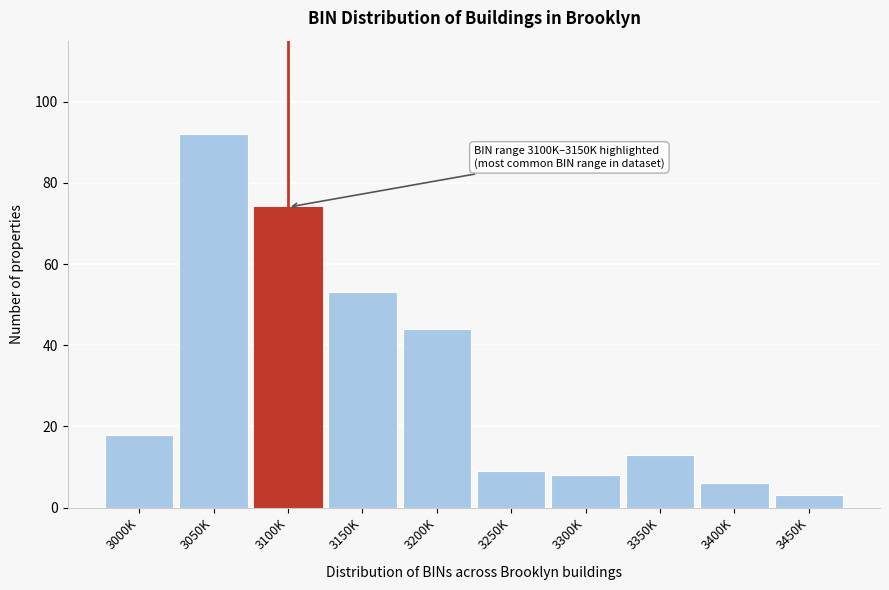

Reading left to right, extract all data points from this chart.

3000K=18	3050K=92	3100K=74	3150K=53	3200K=44	3250K=9	3300K=8	3350K=13	3400K=6	3450K=3